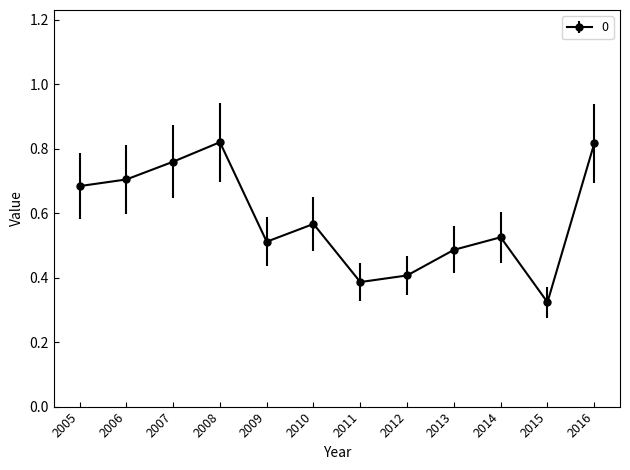

Where is the first local minimum?

2009